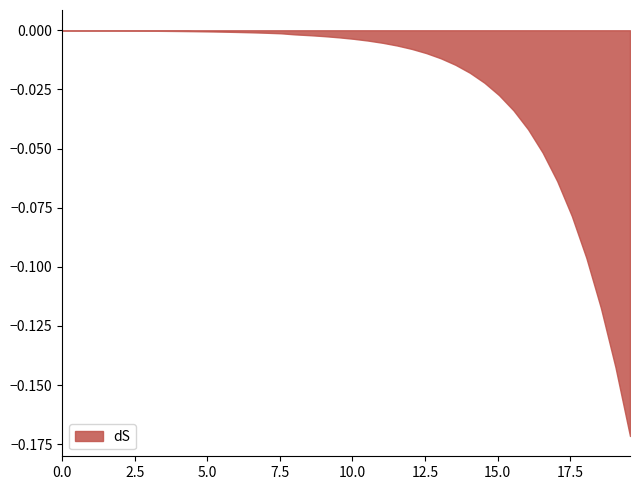

Does the chart display data point markers on the line(s)?

No